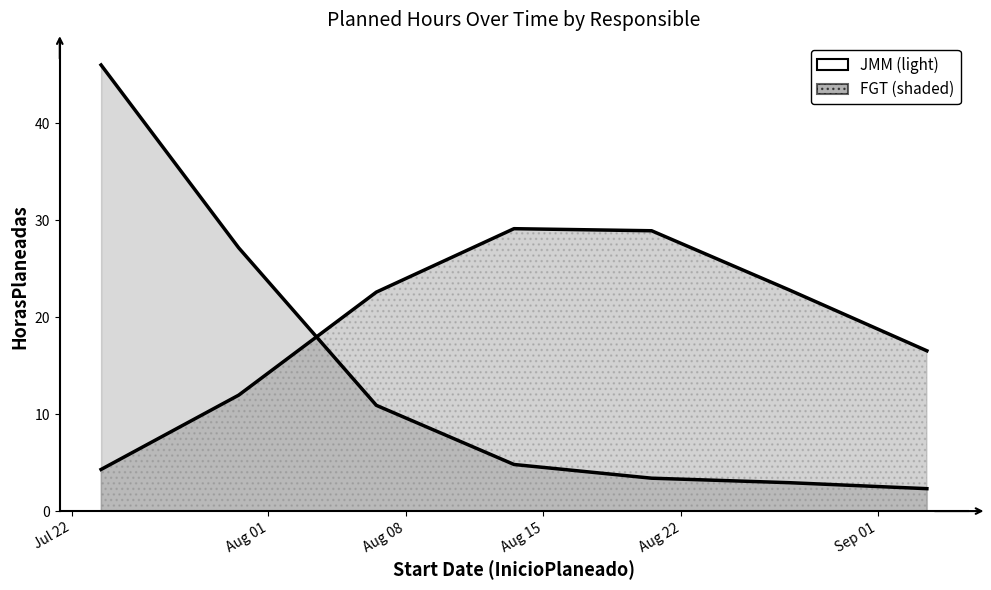

What are all the series names shown in the legend?

JMM, FGT